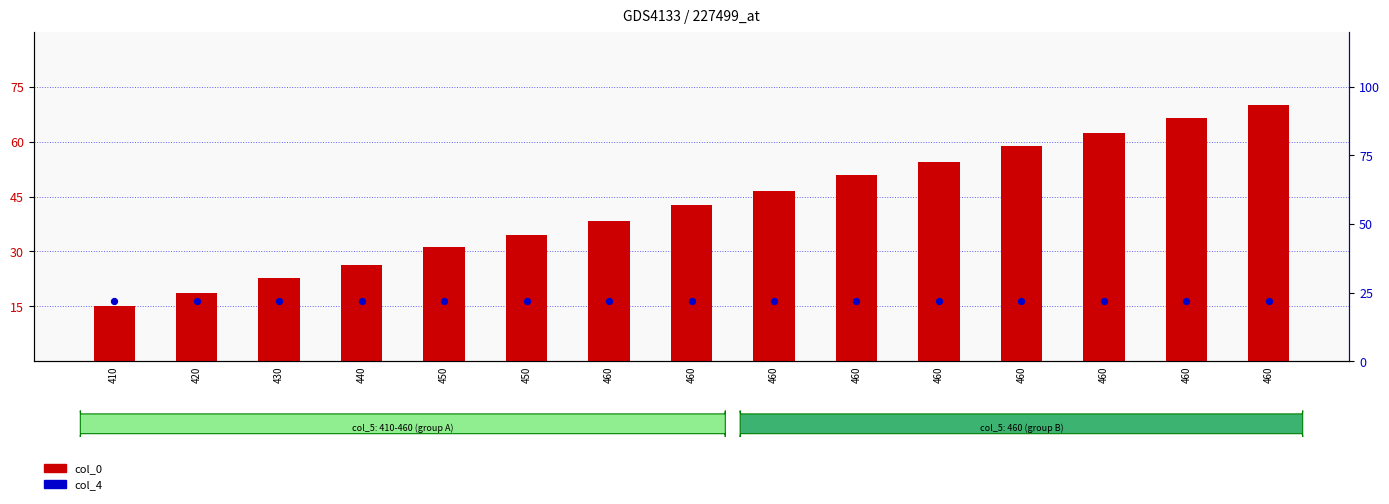

At how many categories does at least one series exceed 27?

11